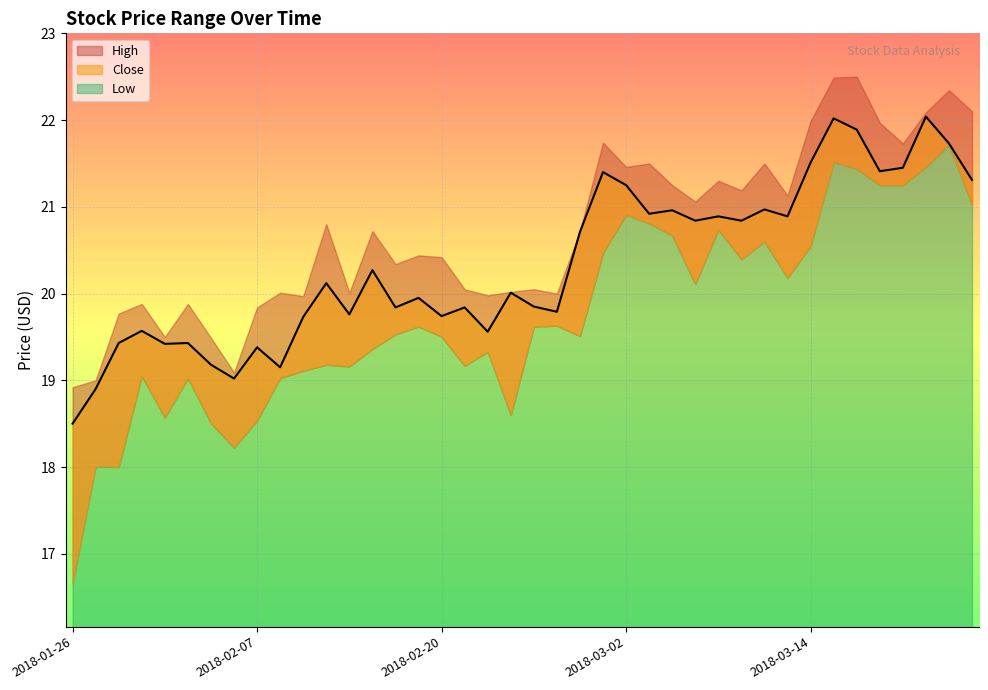

Between 2018-03-14 and 2018-03-01, which is larger?

2018-03-14